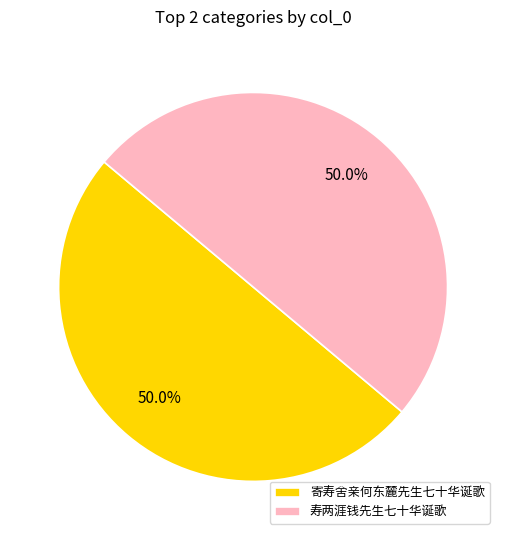

Is the sum of 寿两涯钱先生七十华诞歌 and 寄寿舍亲何东麓先生七十华诞歌 greater than half?

Yes